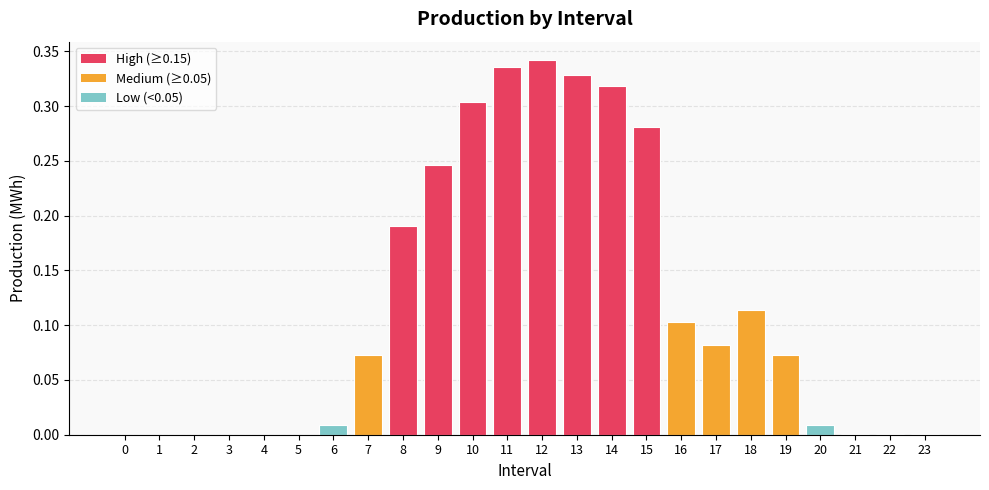

The value at 23 is 0.0. True or false?

True